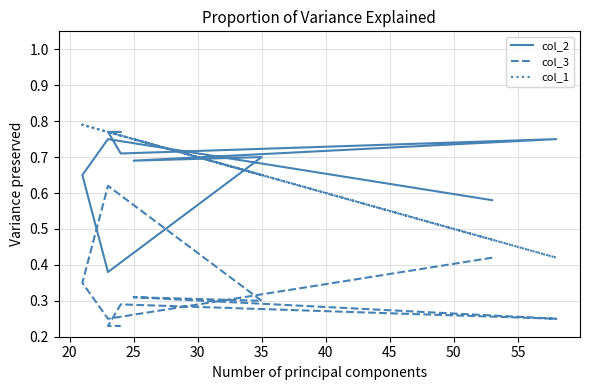

What is the value of the col_2 point at the 5th from the left?

0.7